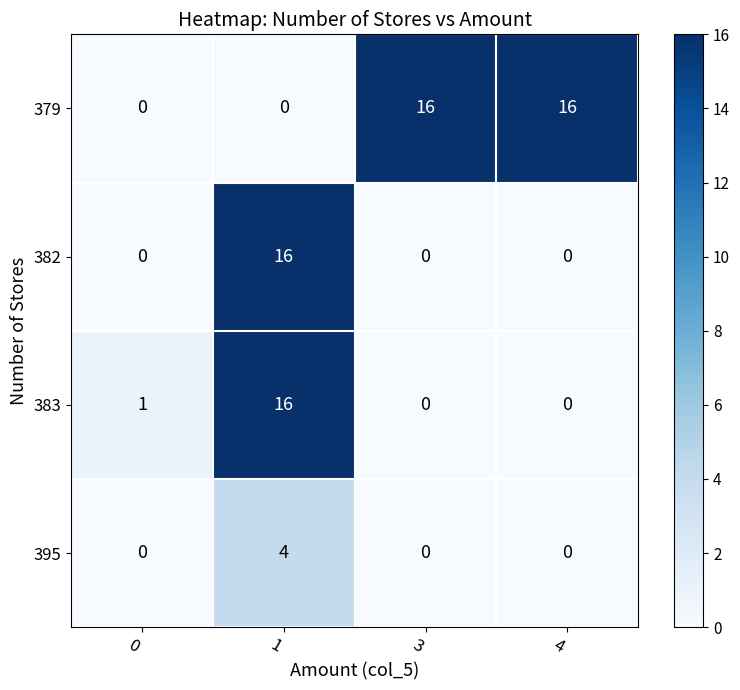

Reading left to right, list all the values displayed in this chart.

379: 0=0	1=0	3=16	4=16
382: 0=0	1=16	3=0	4=0
383: 0=1	1=16	3=0	4=0
395: 0=0	1=4	3=0	4=0